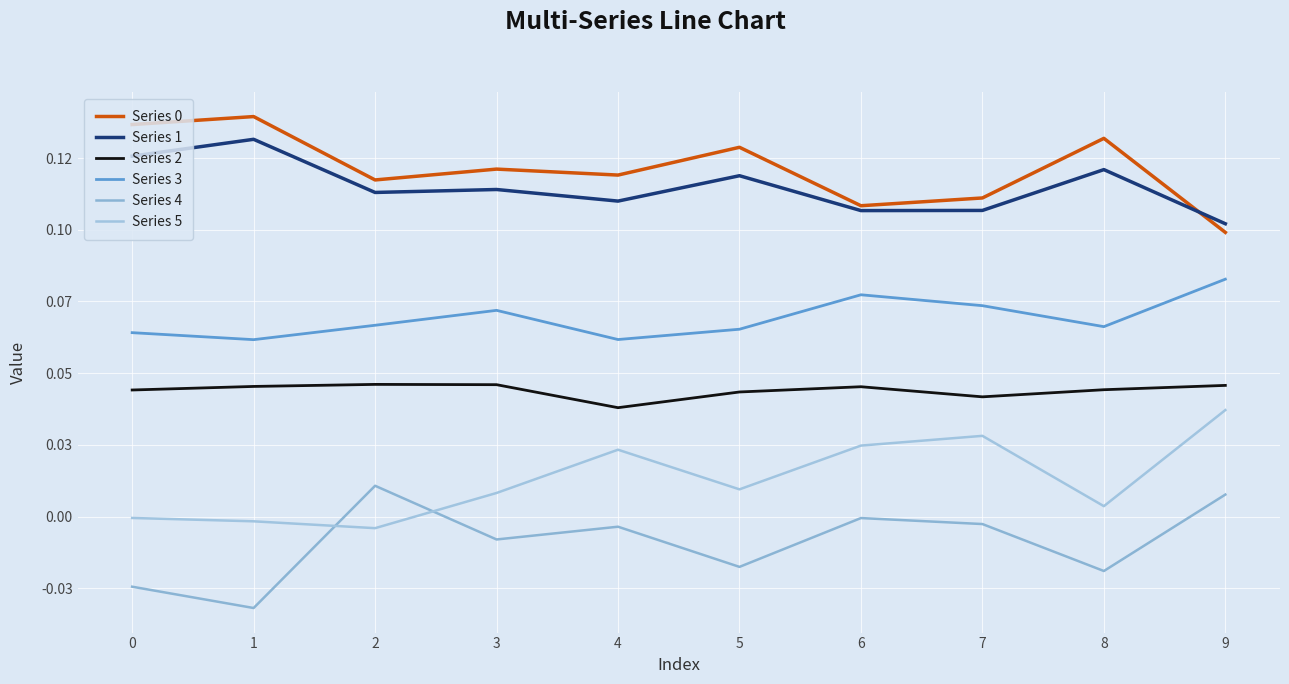

Is this an area chart (filled region under the line)?

No